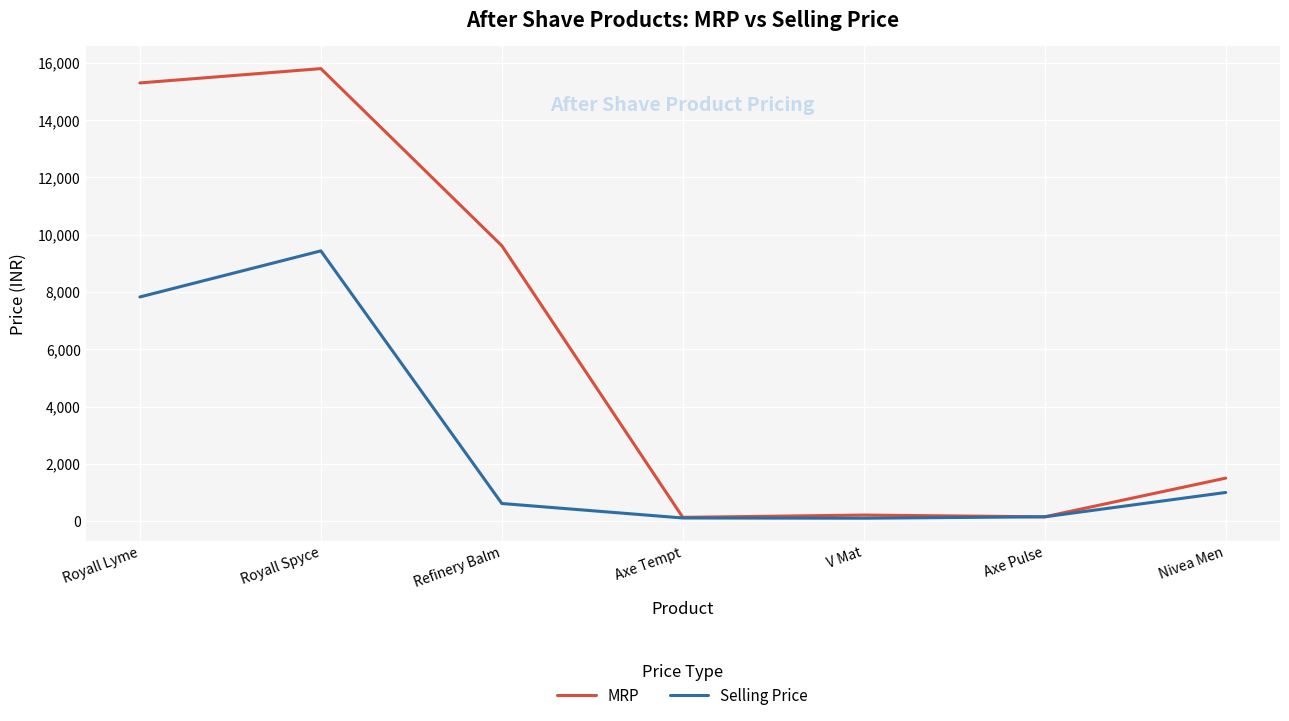

Between Royall Spyce and V Mat, which series saw the biggest shift?

MRP